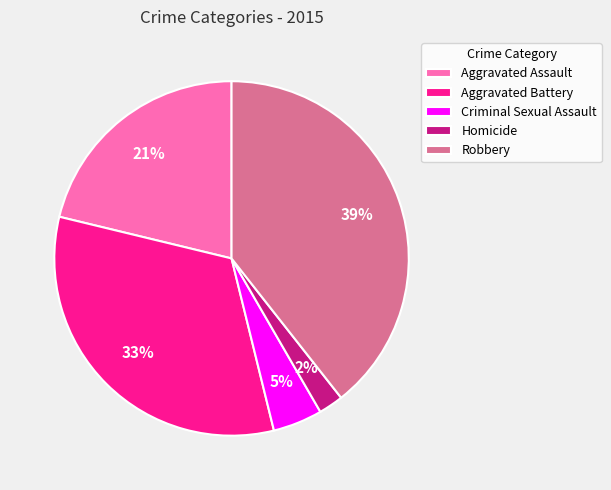

To the nearest percent, what is the average slice percentage?

20%